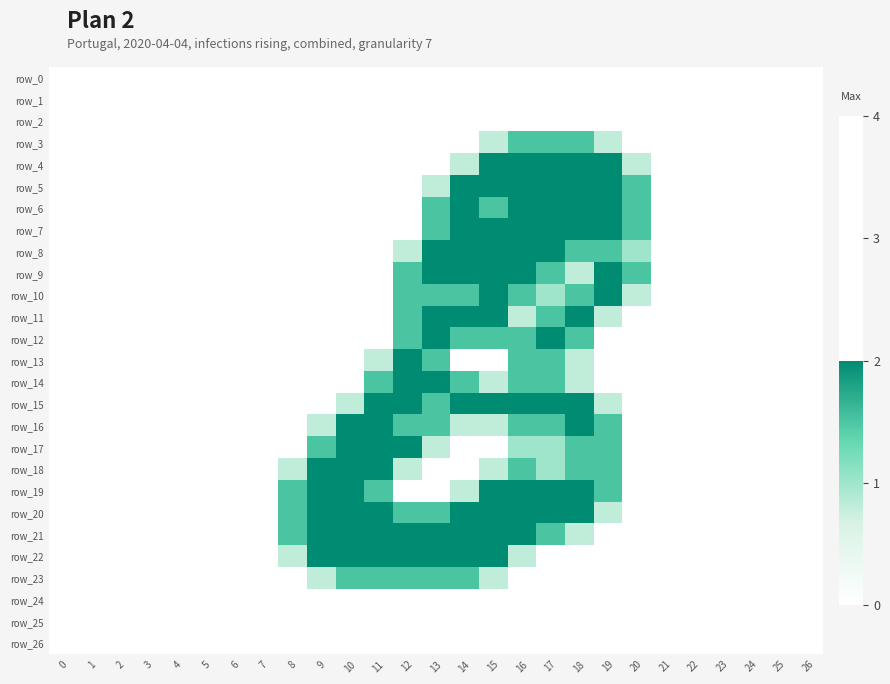

What is the difference between the maximum and minimum values in the row_15 series?

2.0